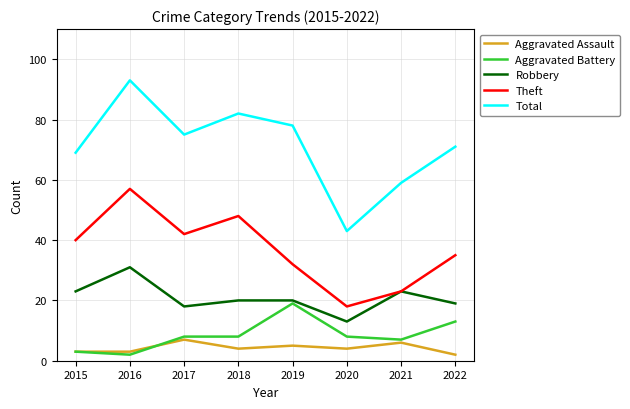

Reading left to right, transcribe all the data shown in this chart.

Aggravated Assault: 2015=3	2016=3	2017=7	2018=4	2019=5	2020=4	2021=6	2022=2
Aggravated Battery: 2015=3	2016=2	2017=8	2018=8	2019=19	2020=8	2021=7	2022=13
Robbery: 2015=23	2016=31	2017=18	2018=20	2019=20	2020=13	2021=23	2022=19
Theft: 2015=40	2016=57	2017=42	2018=48	2019=32	2020=18	2021=23	2022=35
Total: 2015=69	2016=93	2017=75	2018=82	2019=78	2020=43	2021=59	2022=71